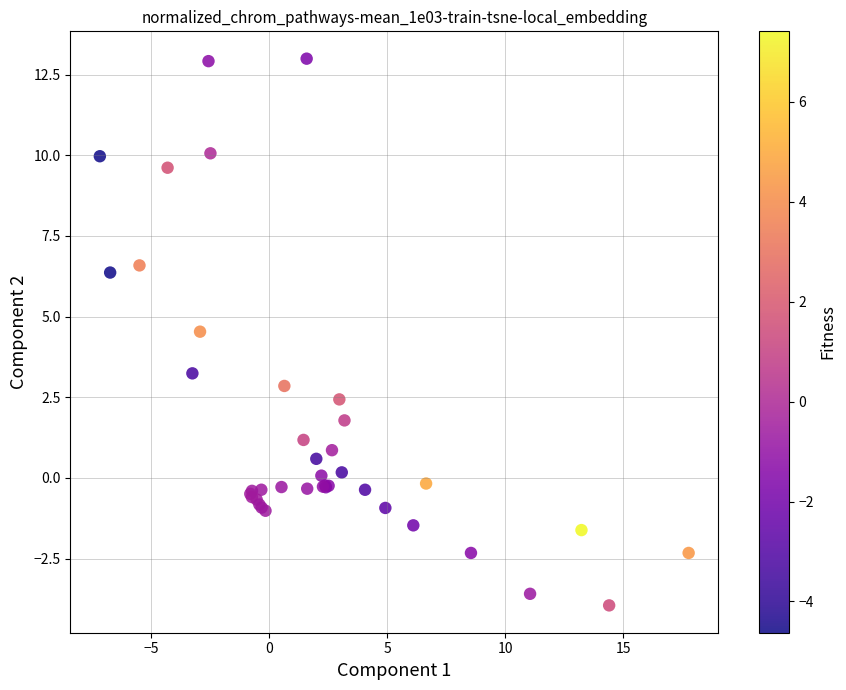

What Y value in the scatter plot is closest to 4?

4.5